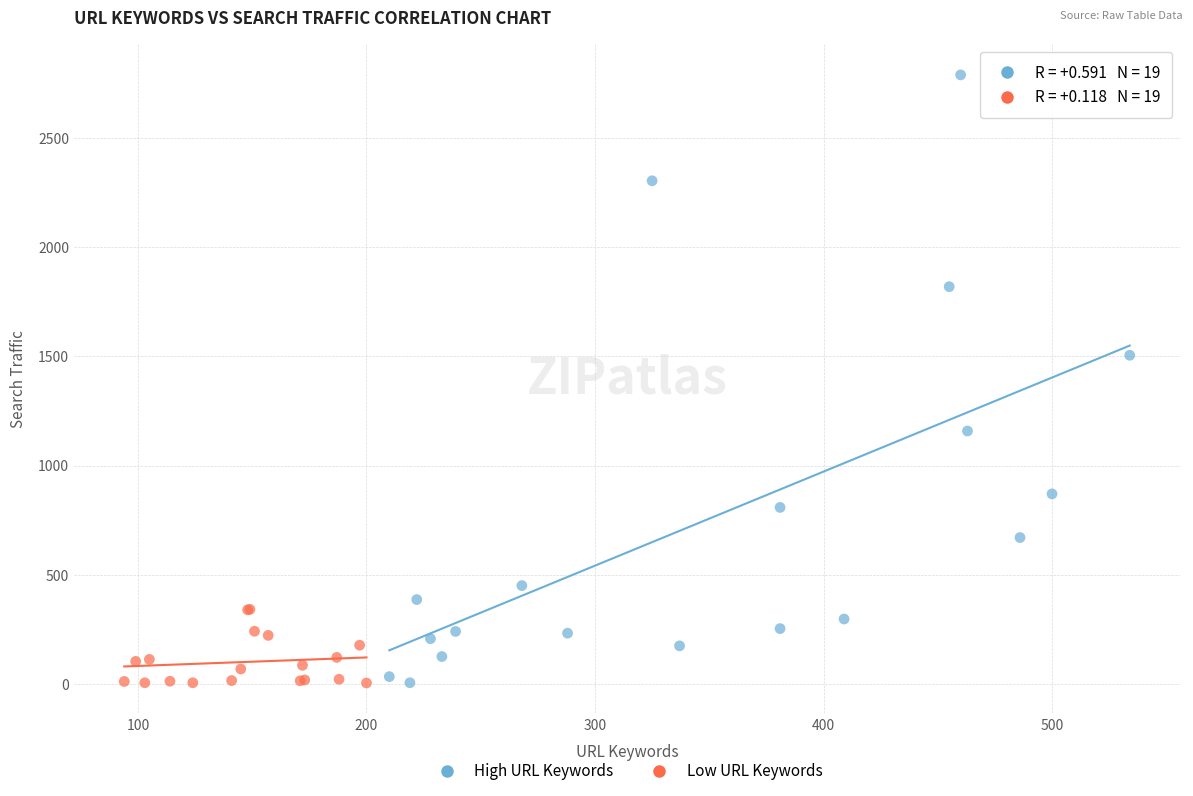

Which series has the widest spread of Y values?

High URL Keywords